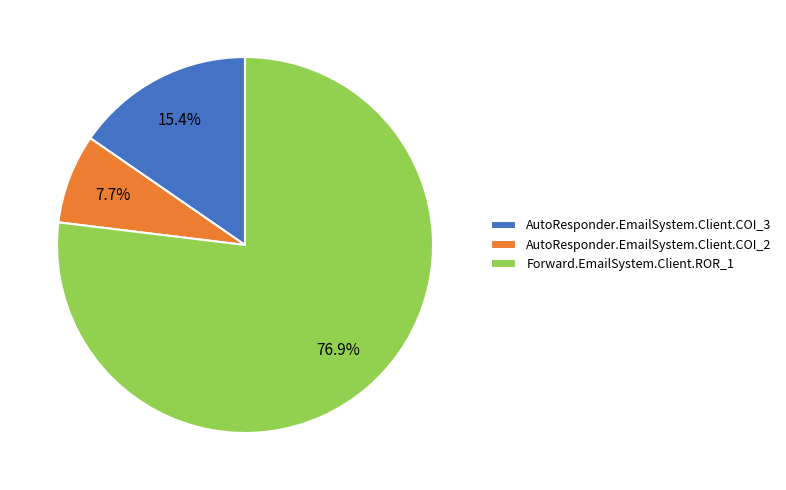

Rank the categories by value from lowest to highest.

AutoResponder.EmailSystem.Client.COI_2, AutoResponder.EmailSystem.Client.COI_3, Forward.EmailSystem.Client.ROR_1